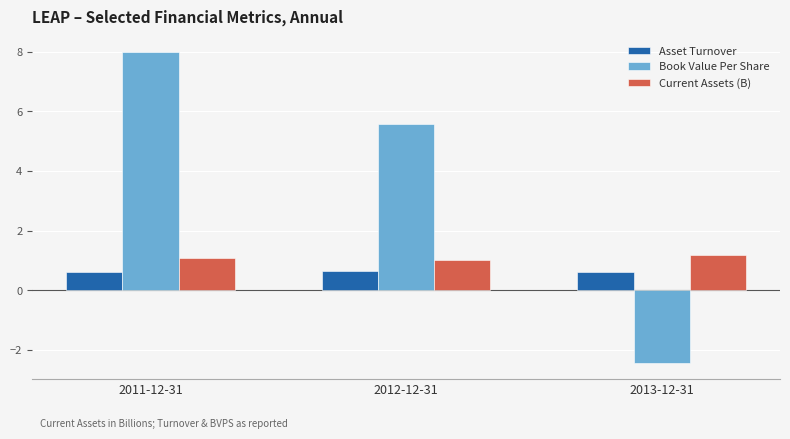

Count the Asset Turnover values in the range 0 to 1.

3